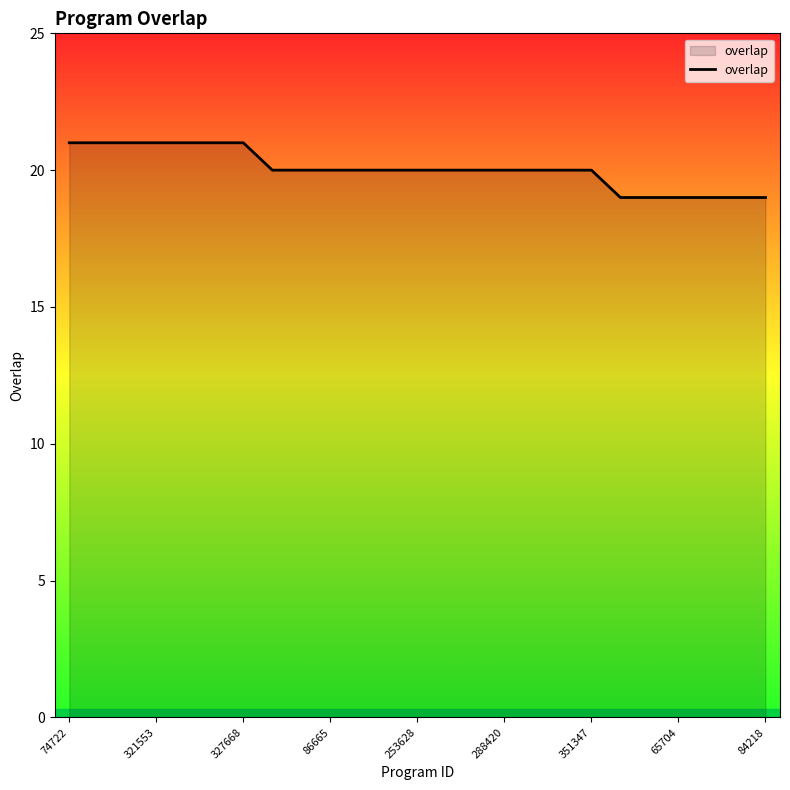

What is the maximum value shown in the chart?

21